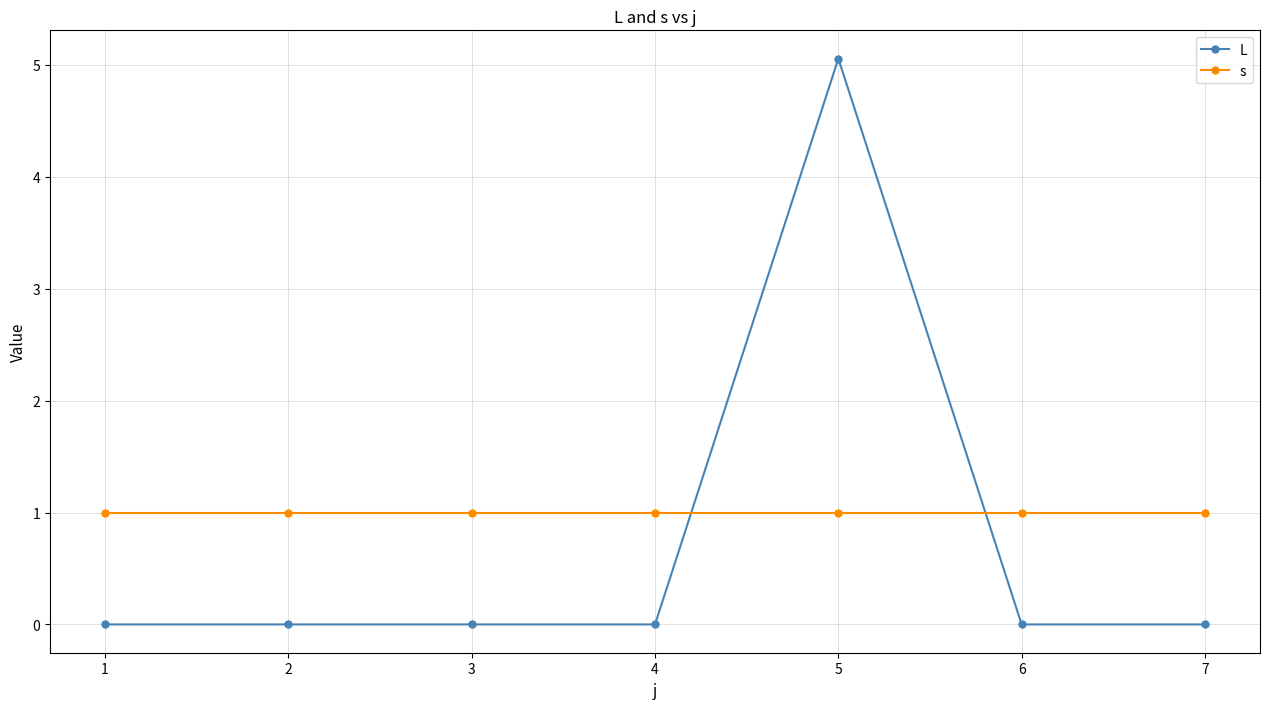

What is the total value across all series at 1?

1.0